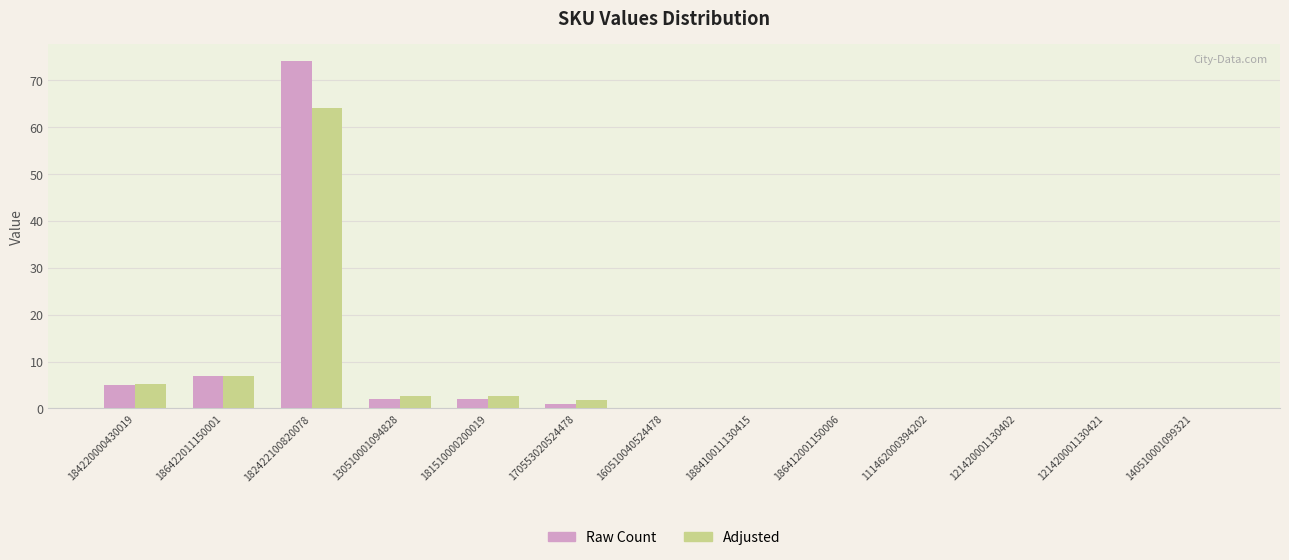

What is the total value across all series at 182422100820078?

137.9